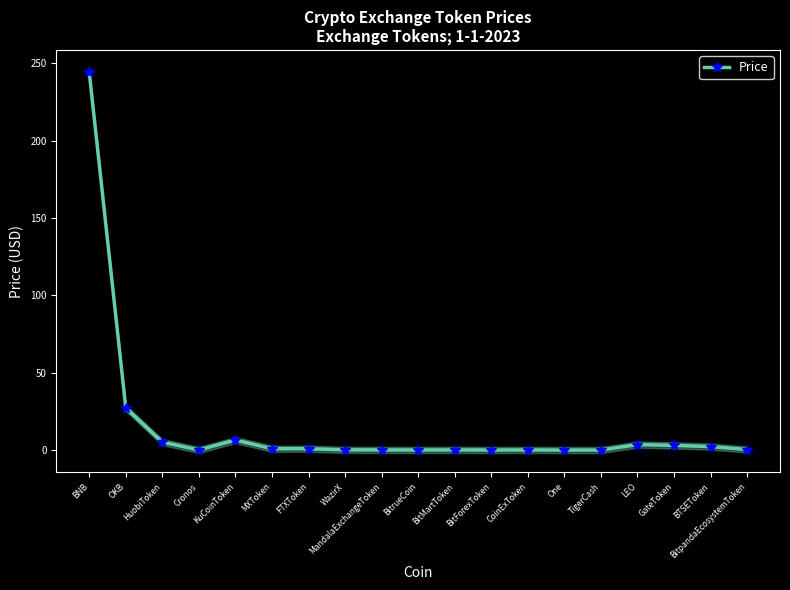

True or false: there are more than 0 points higher than both neighbors.

True